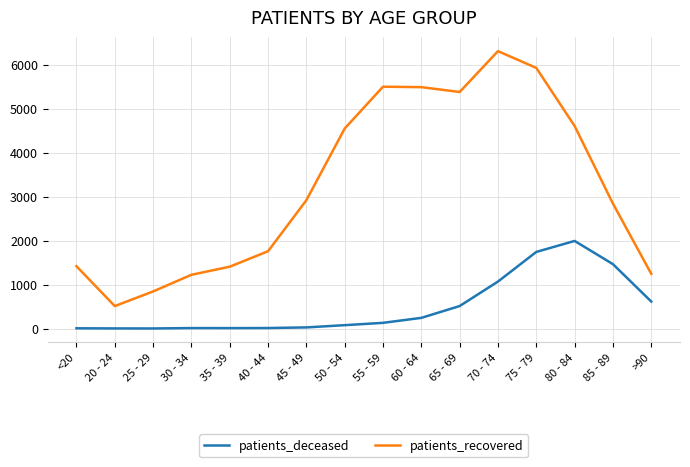

What is the spread (max minus min) of values at 70 - 74?

5241